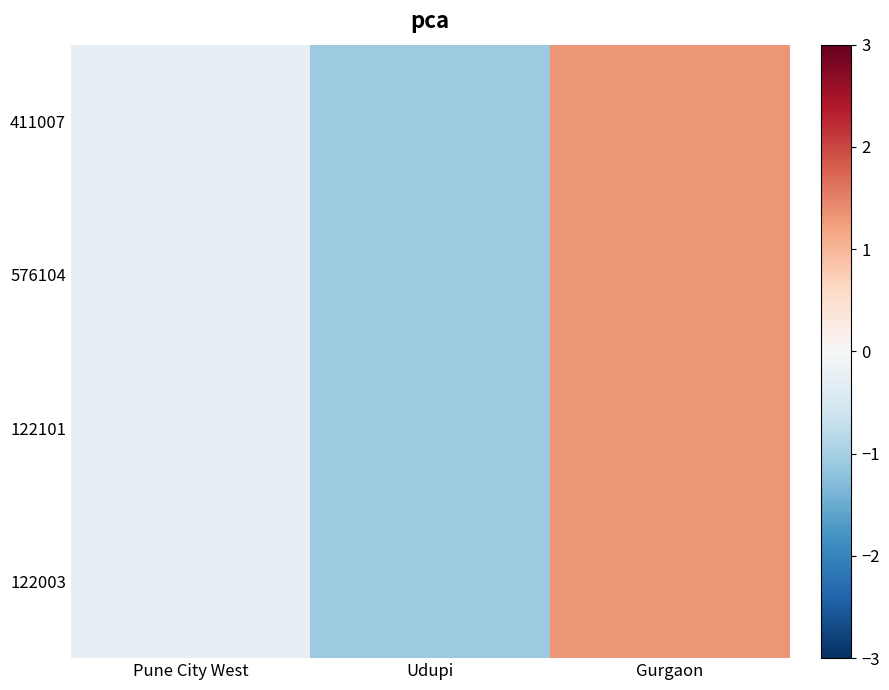

What is the difference between the maximum and minimum values in the 122101 series?

2.4